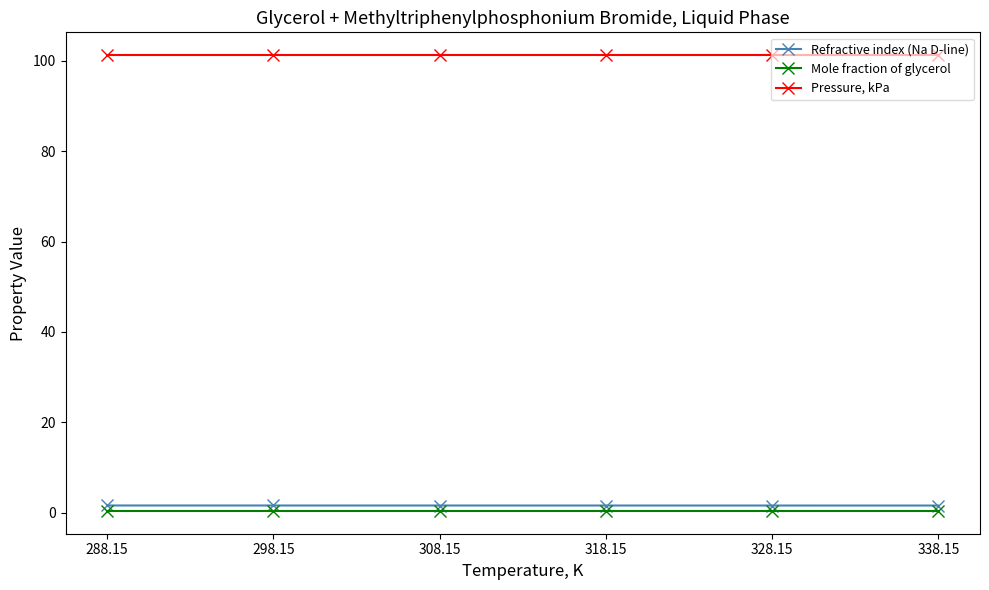

True or false: Refractive index (Na D-line) and Pressure, kPa cross at least once.

False